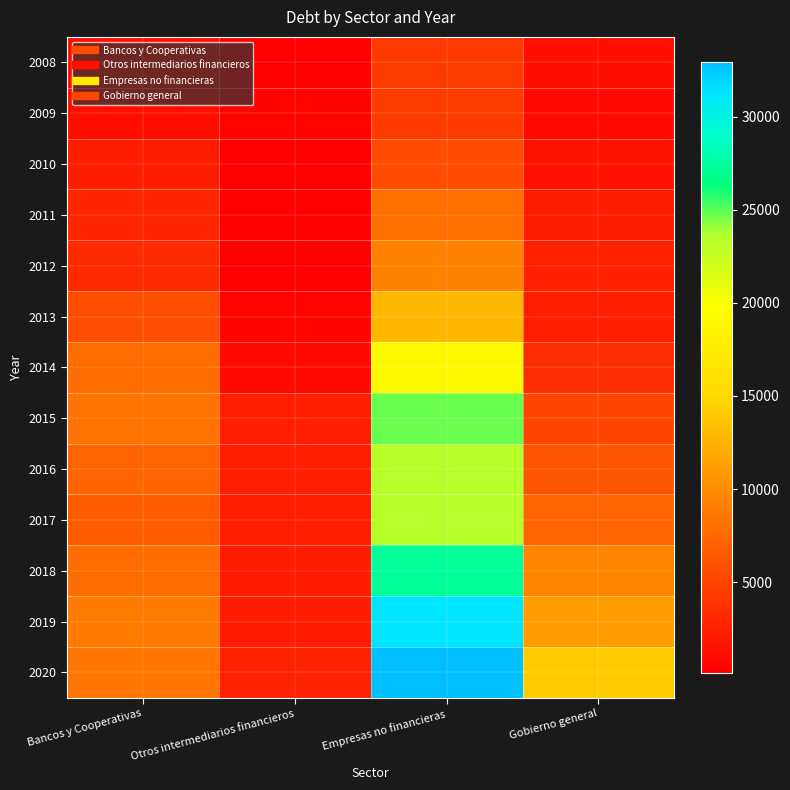

Reading right to left, list all the values displayed in this chart.

2008: Gobierno general=1214	Empresas no financieras=4333	Otros intermediarios financieros=182	Bancos y Cooperativas=1188
2009: Gobierno general=754	Empresas no financieras=4384	Otros intermediarios financieros=397	Bancos y Cooperativas=1187
2010: Gobierno general=1438	Empresas no financieras=5605	Otros intermediarios financieros=364	Bancos y Cooperativas=2260
2011: Gobierno general=2253	Empresas no financieras=7944	Otros intermediarios financieros=314	Bancos y Cooperativas=2882
2012: Gobierno general=2545	Empresas no financieras=9229	Otros intermediarios financieros=112	Bancos y Cooperativas=3161
2013: Gobierno general=2301	Empresas no financieras=12879	Otros intermediarios financieros=435	Bancos y Cooperativas=5719
2014: Gobierno general=3512	Empresas no financieras=19226	Otros intermediarios financieros=828	Bancos y Cooperativas=7771
2015: Gobierno general=5076	Empresas no financieras=24791	Otros intermediarios financieros=2387	Bancos y Cooperativas=8283
2016: Gobierno general=6112	Empresas no financieras=23288	Otros intermediarios financieros=2351	Bancos y Cooperativas=7293
2017: Gobierno general=7268	Empresas no financieras=23274	Otros intermediarios financieros=2300	Bancos y Cooperativas=6666
2018: Gobierno general=9418	Empresas no financieras=27277	Otros intermediarios financieros=2214	Bancos y Cooperativas=7849
2019: Gobierno general=11067	Empresas no financieras=31268	Otros intermediarios financieros=2202	Bancos y Cooperativas=8792
2020: Gobierno general=14151	Empresas no financieras=32963	Otros intermediarios financieros=2584	Bancos y Cooperativas=8472